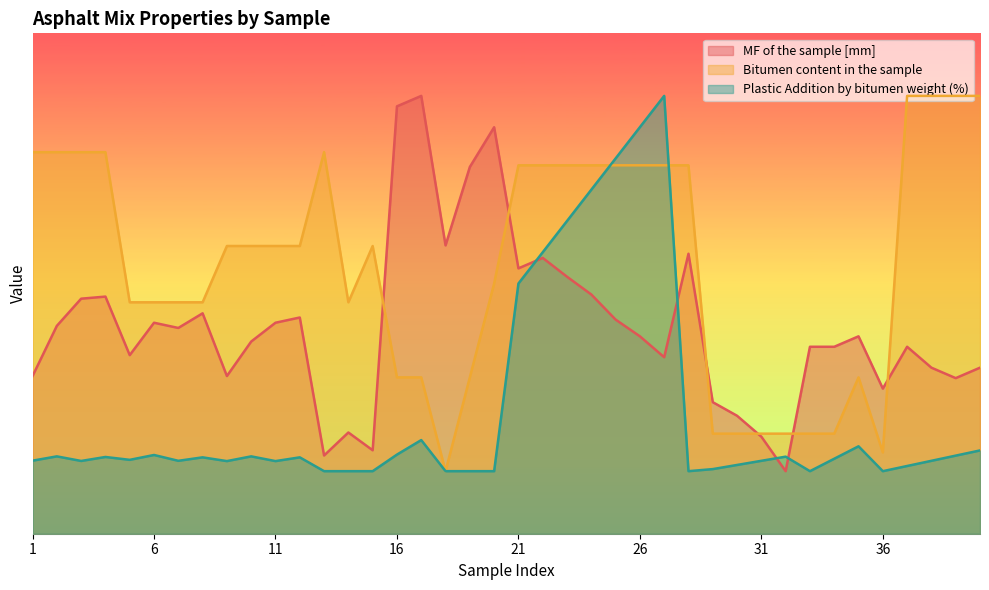

Reading left to right, what are all the values shown in this chart?

MF of the sample [mm]: 2.5	3.3	3.8	3.8	2.9	3.4	3.3	3.5	2.5	3.1	3.4	3.5	1.3	1.6	1.3	6.8	7.0	4.6	5.9	6.5	4.2	4.4	4.1	3.8	3.4	3.2	2.8	4.5	2.1	1.9	1.6	1.0	3.0	3.0	3.2	2.3	3.0	2.7	2.5	2.7
Bitumen content in the sample: 6.1	6.1	6.1	6.1	3.7	3.7	3.7	3.7	4.6	4.6	4.6	4.6	6.1	3.7	4.6	2.5	2.5	1.0	2.5	4.0	5.9	5.9	5.9	5.9	5.9	5.9	5.9	5.9	1.6	1.6	1.6	1.6	1.6	1.6	2.5	1.3	7.0	7.0	7.0	7.0
Plastic Addition by bitumen weight (%): 1.2	1.2	1.2	1.2	1.2	1.3	1.2	1.2	1.2	1.2	1.2	1.2	1.0	1.0	1.0	1.3	1.5	1.0	1.0	1.0	4.0	4.5	5.0	5.5	6.0	6.5	7.0	1.0	1.0	1.1	1.2	1.2	1.0	1.2	1.4	1.0	1.1	1.2	1.2	1.3